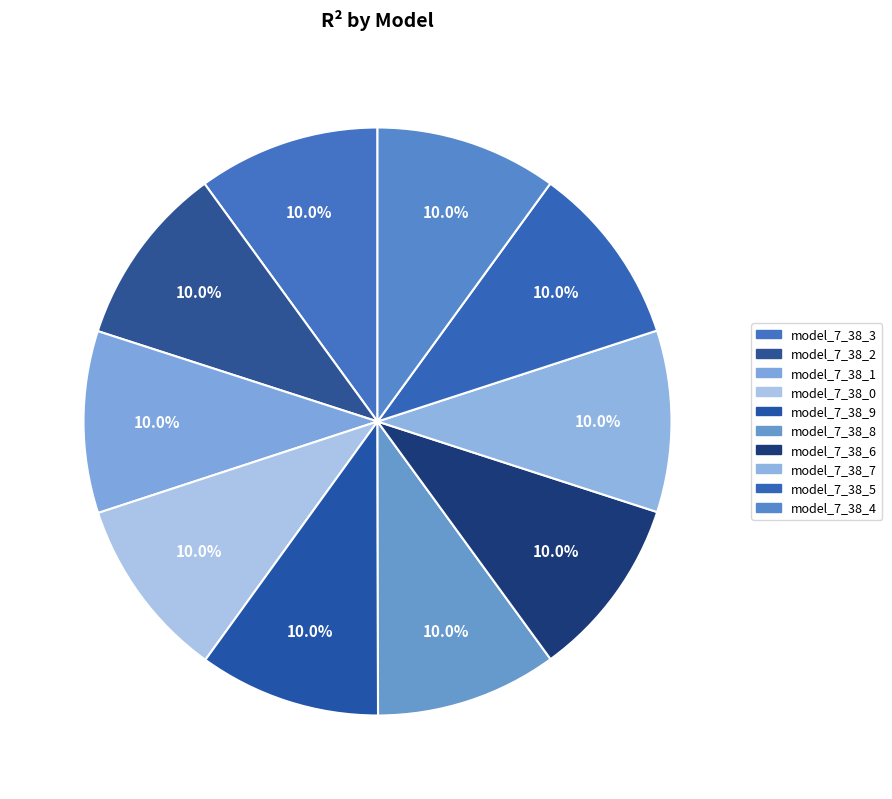

Is there a majority slice in this chart?

No